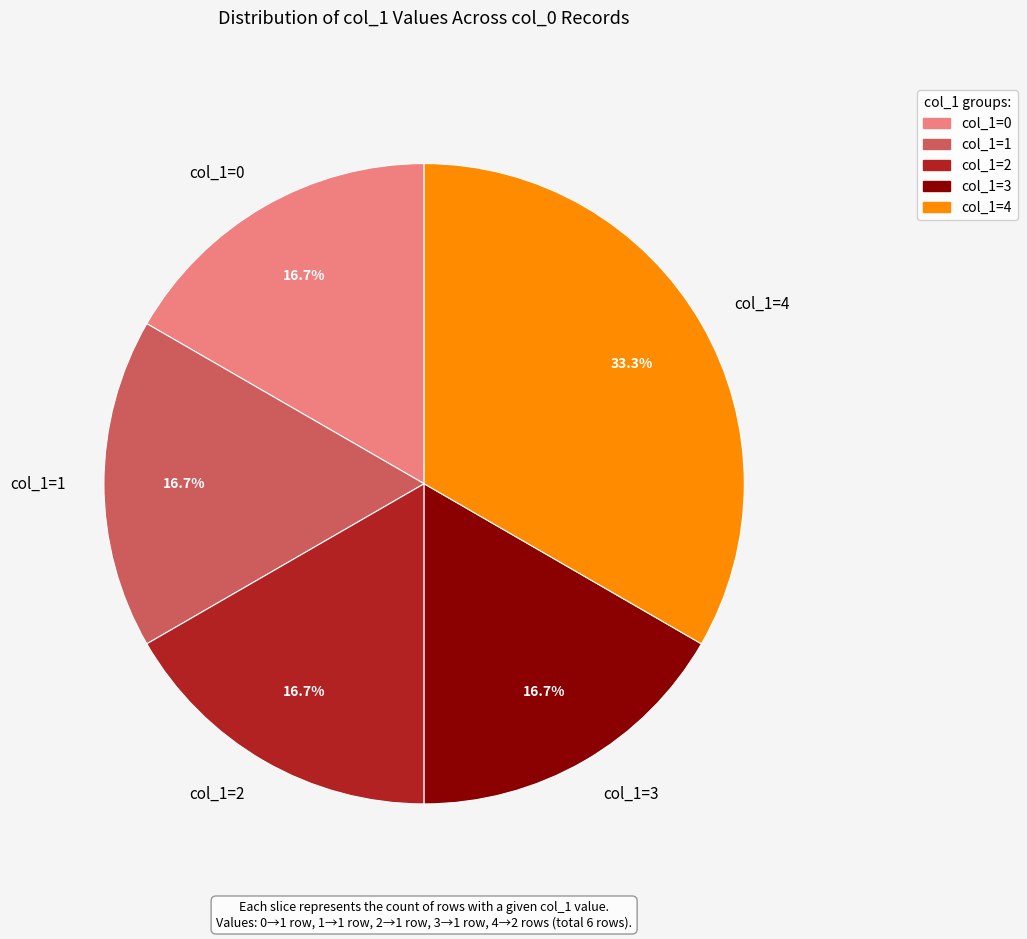

Which slice is the largest?

col_1=4